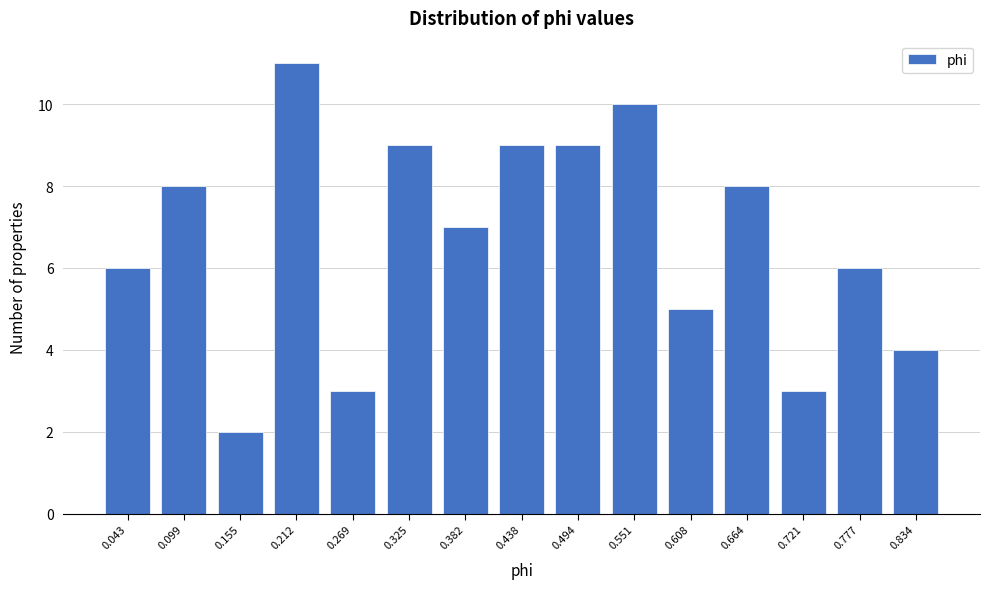

Reading right to left, what are all the values shown in this chart?

0.834=4	0.777=6	0.721=3	0.664=8	0.608=5	0.551=10	0.494=9	0.438=9	0.382=7	0.325=9	0.269=3	0.212=11	0.155=2	0.099=8	0.043=6